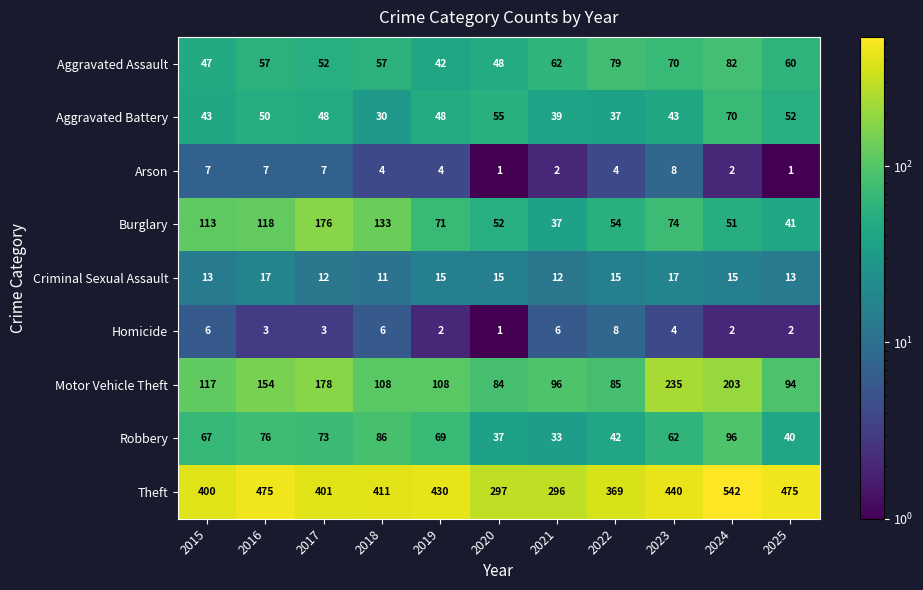

Is the value of Burglary at 2023 greater than the value of Motor Vehicle Theft at 2015?

No